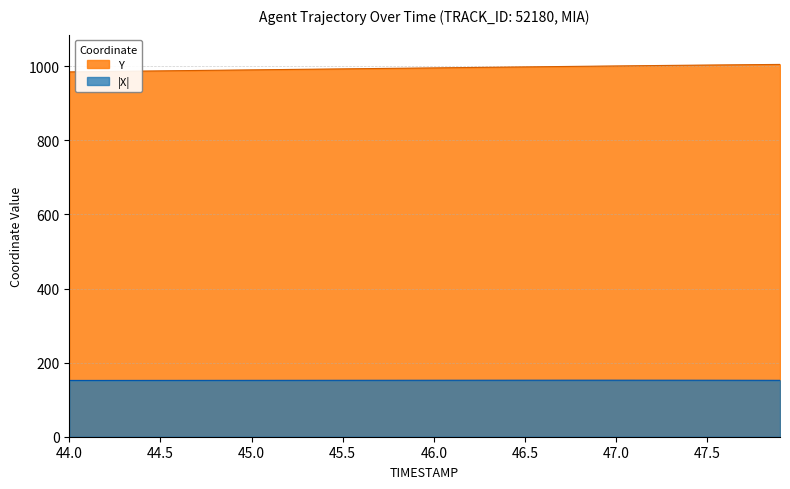

What is the spread (max minus min) of values at 46.0?

843.2